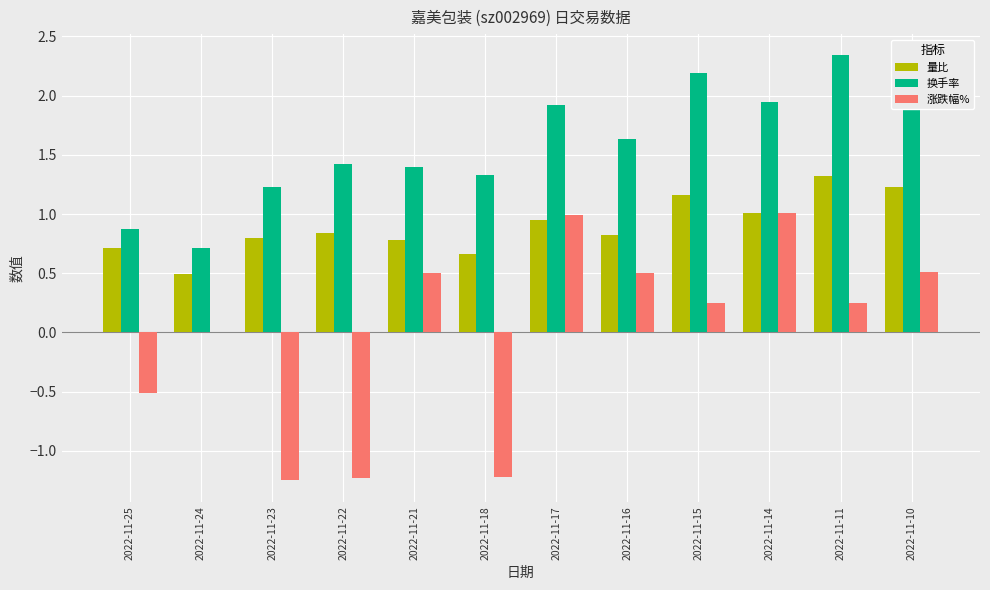

How many groups of bars are there?

12